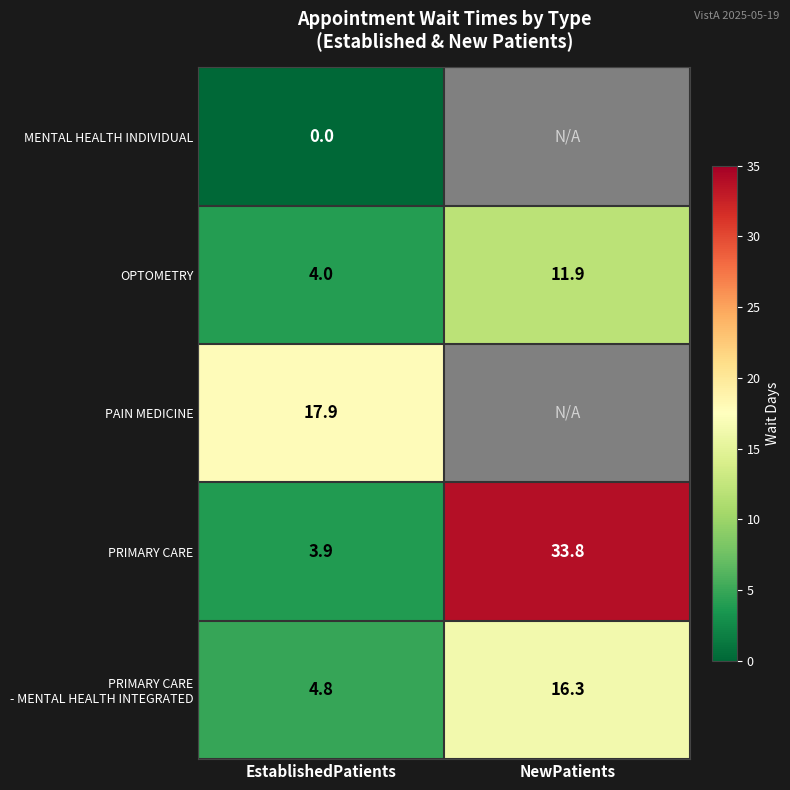

What is the difference between the maximum and minimum values in the OPTOMETRY series?

7.9